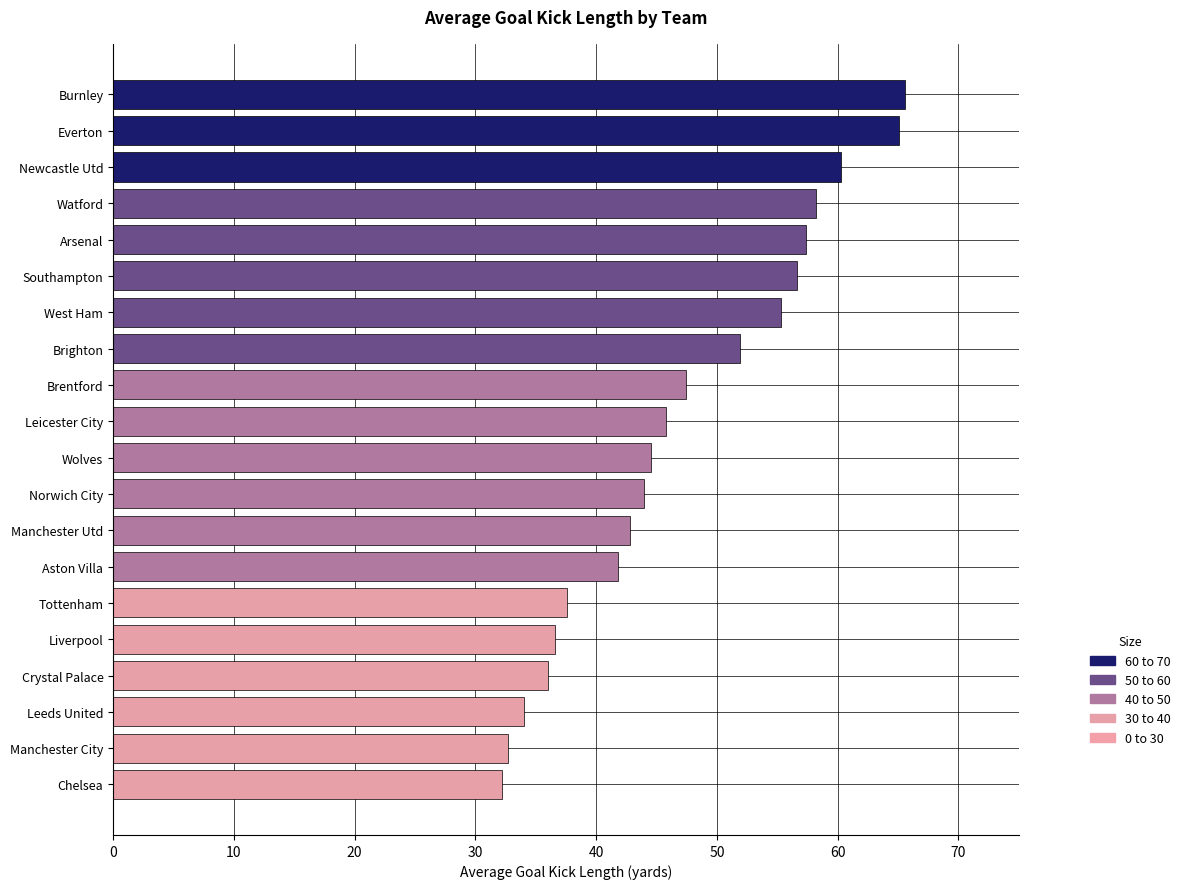

What value does the data have at Watford?

58.2